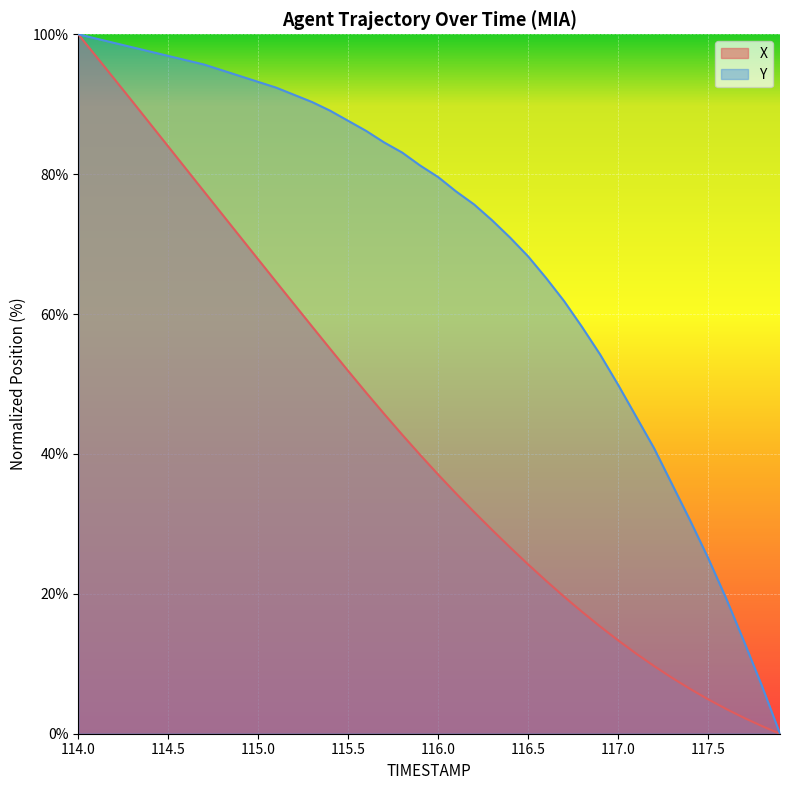

What is the difference between the maximum and minimum values in the TIMESTAMP series?

100.0